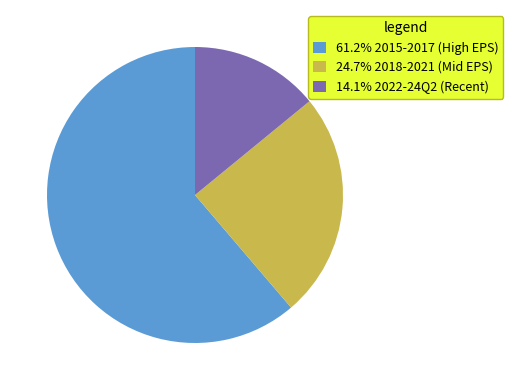

How many segments does this pie chart have?

3